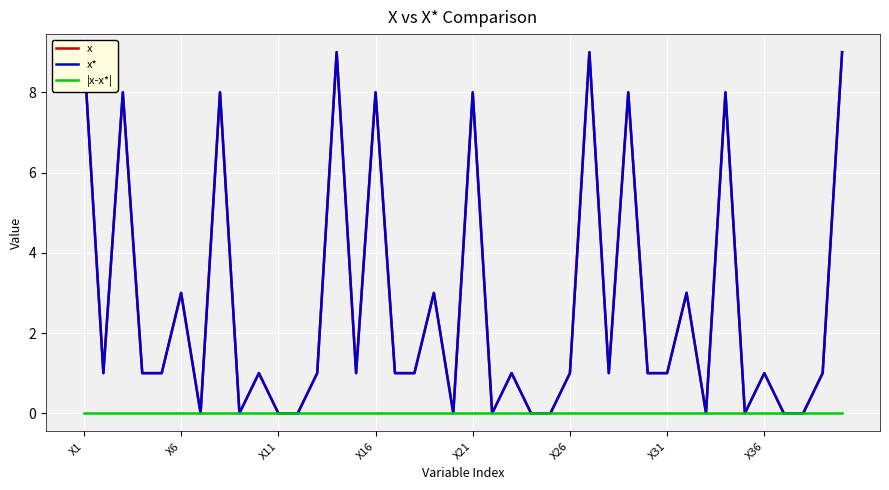

Reading left to right, extract all data points from this chart.

x: 9.0	1.0	8.0	1.0	1.0	3.0	0.0	8.0	0.0	1.0	0.0	0.0	1.0	9.0	1.0	8.0	1.0	1.0	3.0	0.0	8.0	0.0	1.0	0.0	0.0	1.0	9.0	1.0	8.0	1.0	1.0	3.0	0.0	8.0	0.0	1.0	0.0	0.0	1.0	9.0
x*: 9.0	1.0	8.0	1.0	1.0	3.0	0.0	8.0	0.0	1.0	0.0	0.0	1.0	9.0	1.0	8.0	1.0	1.0	3.0	0.0	8.0	0.0	1.0	0.0	0.0	1.0	9.0	1.0	8.0	1.0	1.0	3.0	0.0	8.0	0.0	1.0	0.0	0.0	1.0	9.0
|x-x*|: 0.0	0.0	0.0	0.0	0.0	0.0	0.0	0.0	0.0	0.0	0.0	0.0	0.0	0.0	0.0	0.0	0.0	0.0	0.0	0.0	0.0	0.0	0.0	0.0	0.0	0.0	0.0	0.0	0.0	0.0	0.0	0.0	0.0	0.0	0.0	0.0	0.0	0.0	0.0	0.0